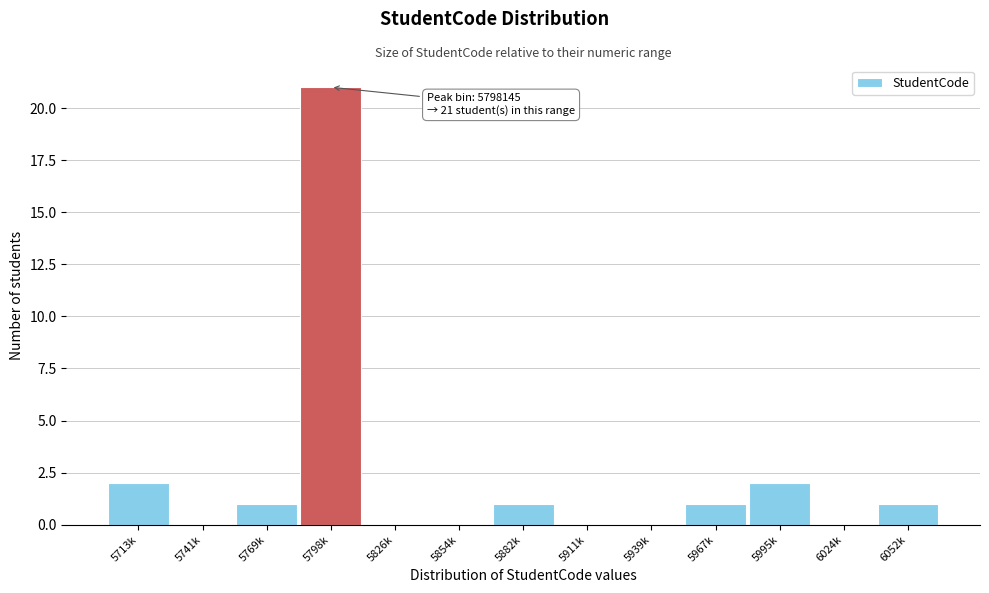

Reading left to right, transcribe all the data shown in this chart.

5713k=2	5741k=0	5769k=1	5798k=21	5826k=0	5854k=0	5882k=1	5911k=0	5939k=0	5967k=1	5995k=2	6024k=0	6052k=1